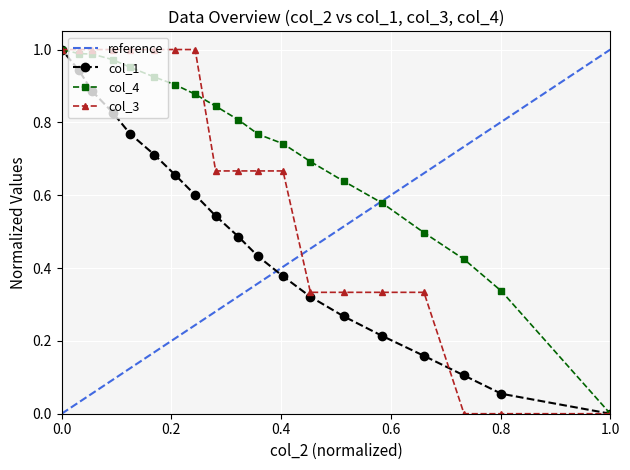

At how many categories does at least one series exceed 0?

18